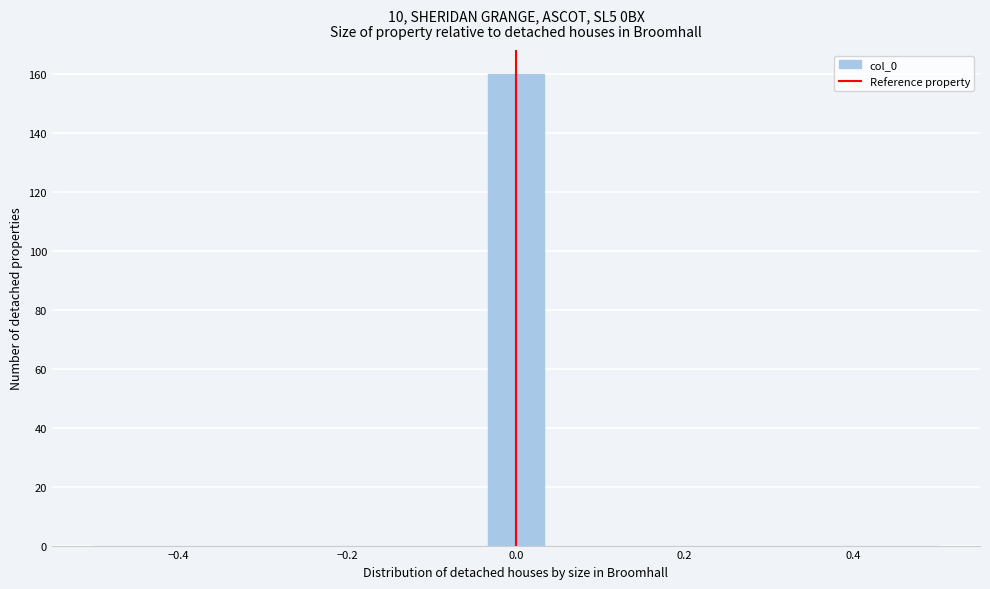

Read against the x-axis, roughly where is the centre of the tallest bar?

0.00